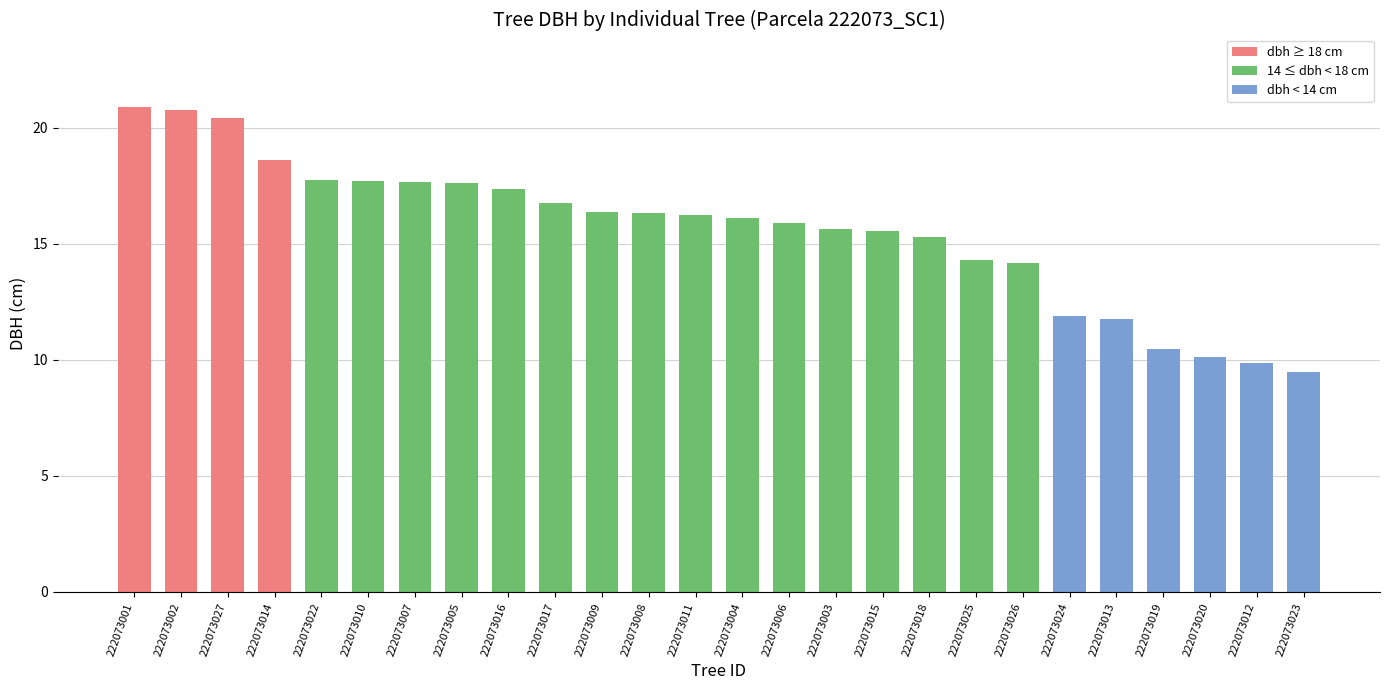

What is the sum of all values?

404.9